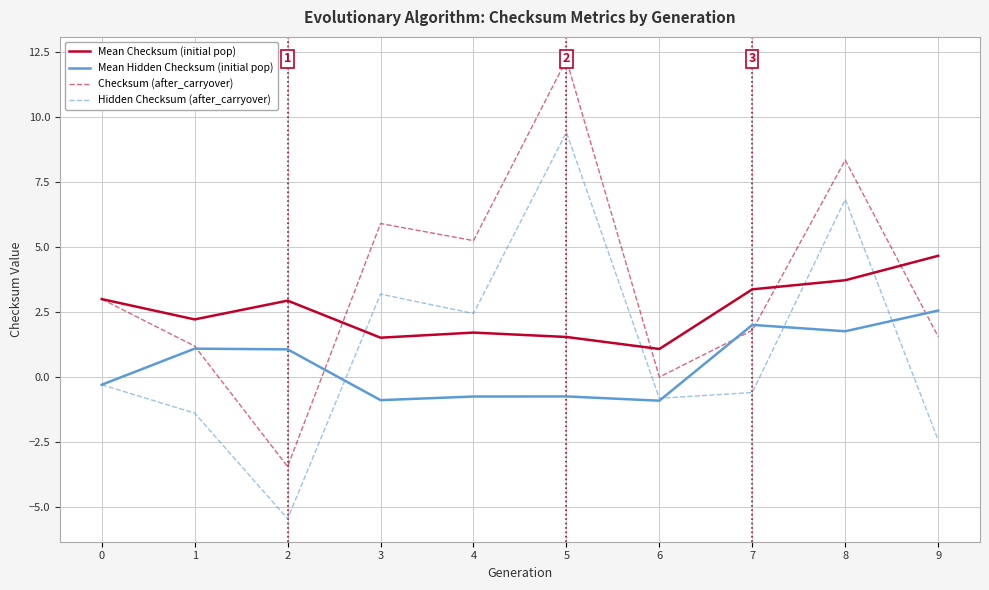

What is the difference between the highest and lowest values at 5?

13.0